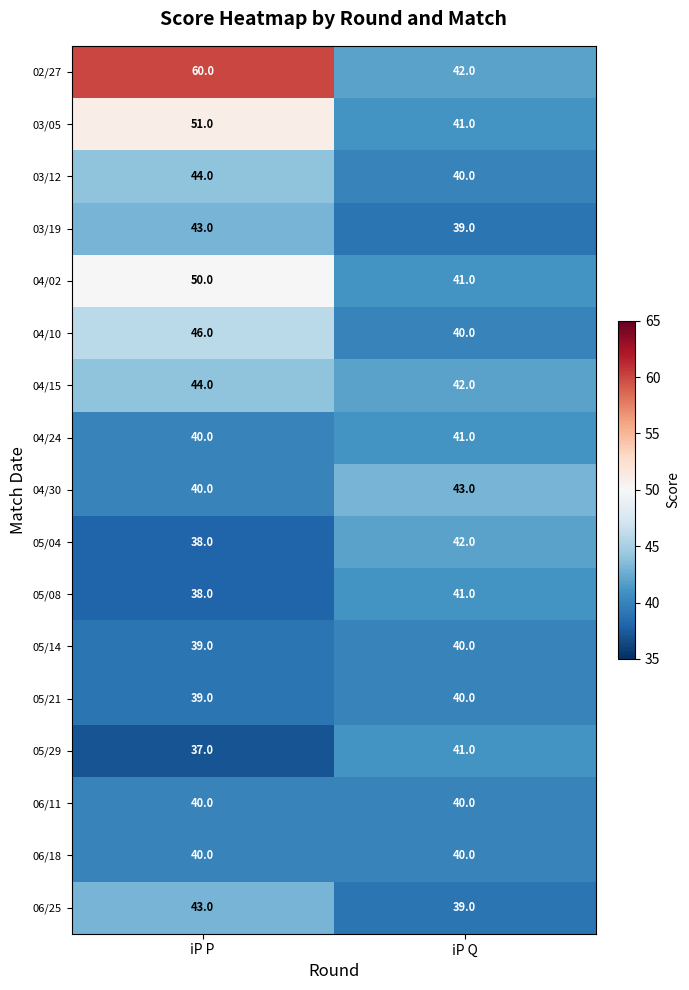

Which series has the largest total across all categories?

02/27